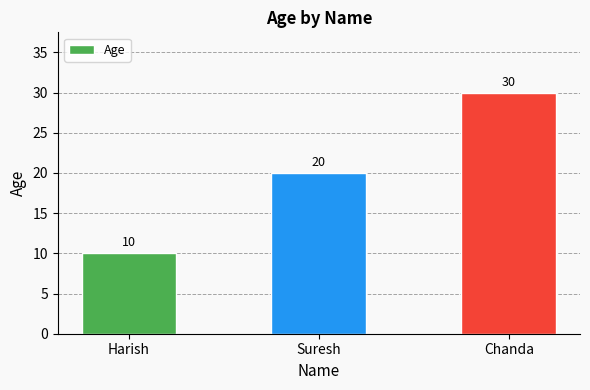

What is the label of the 1st bar from the right?

Chanda